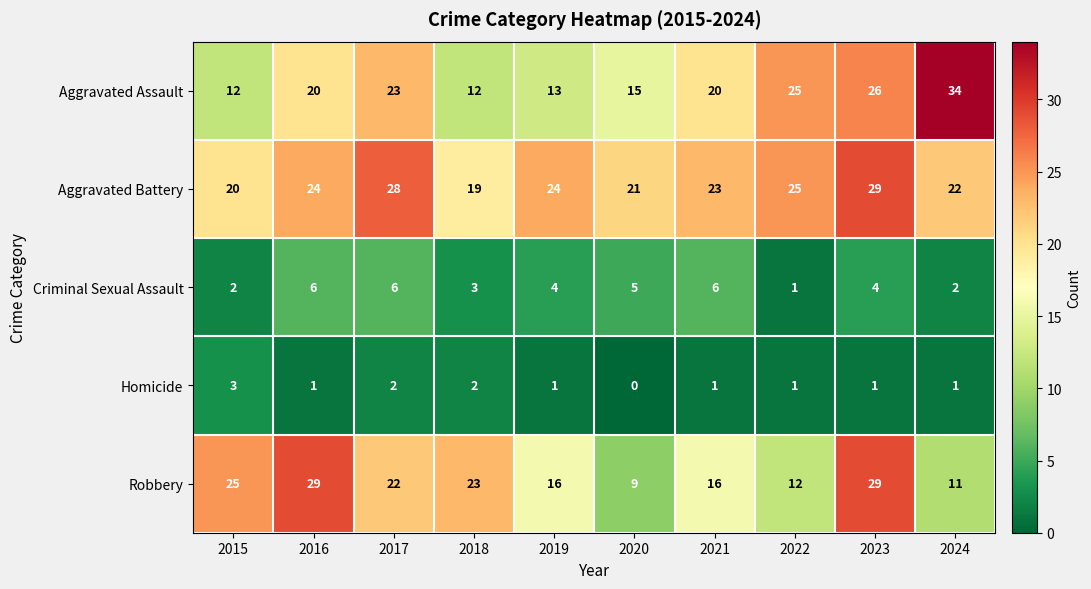

The value of Robbery at 2017 is 22. True or false?

True